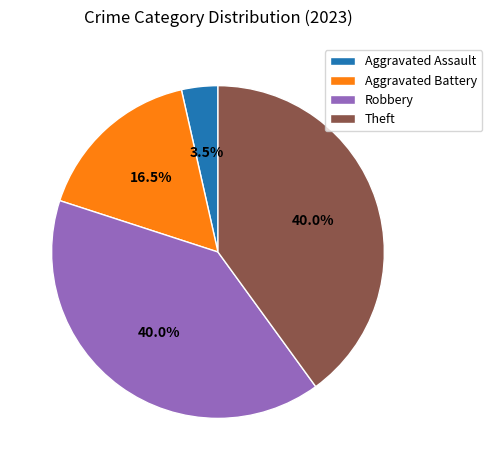

Is Robbery the majority of the pie?

No